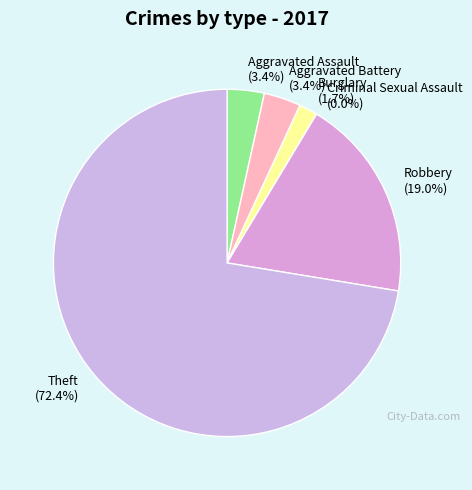

To the nearest percent, what is the difference between the largest and smallest slice percentages?

72%